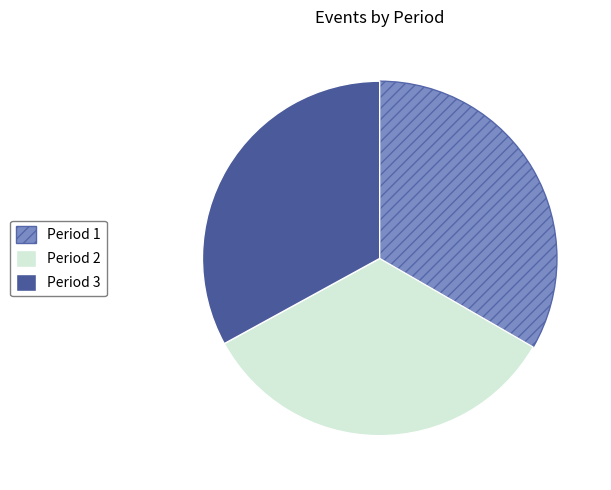

Which has a higher value, Period 3 or Period 2?

Period 2